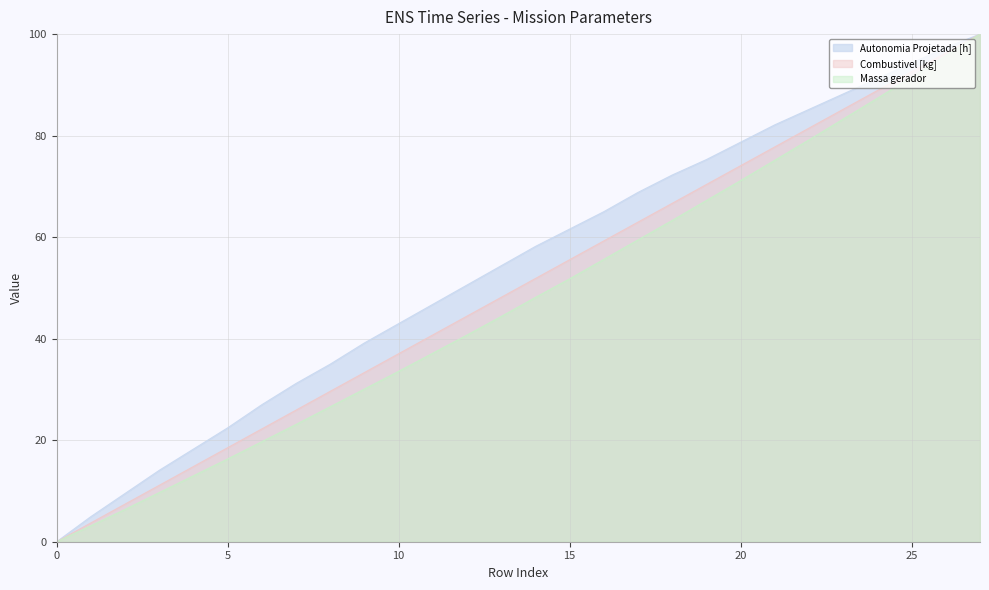

What is the spread (max minus min) of values at 14?

10.0